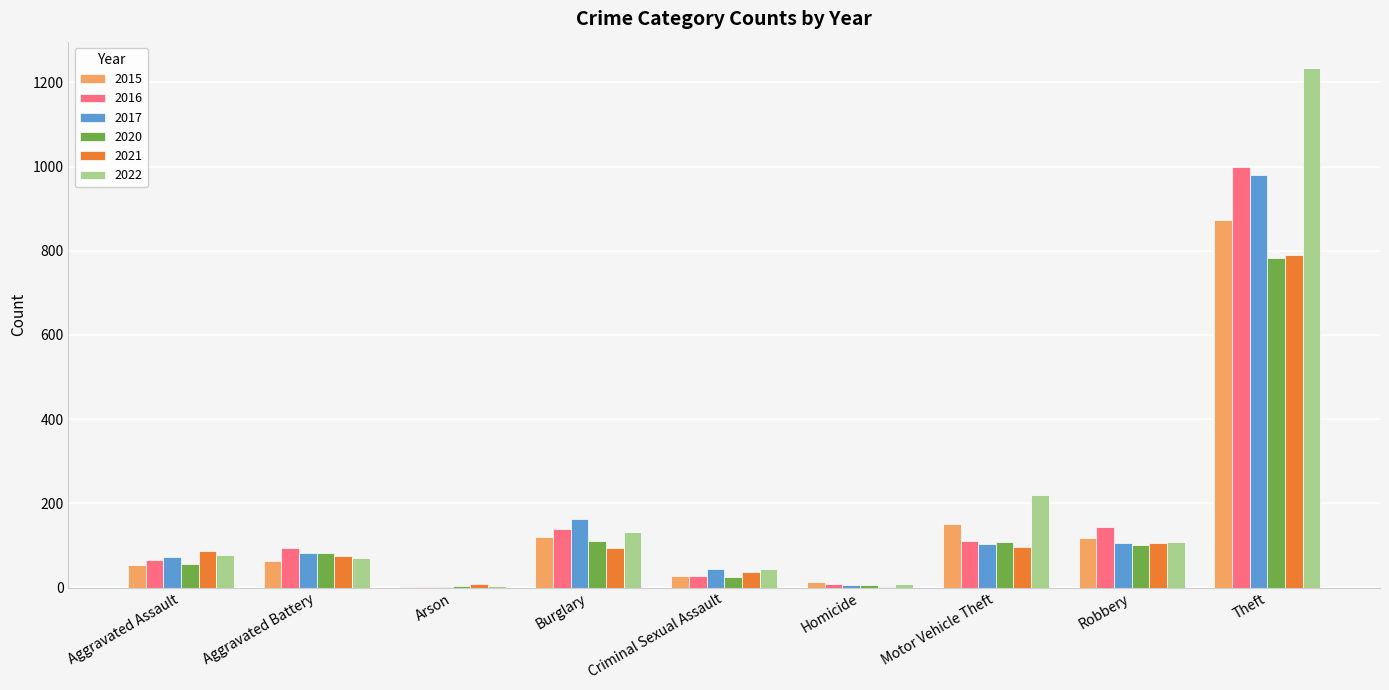

What are all the series names shown in the legend?

2015, 2016, 2017, 2020, 2021, 2022